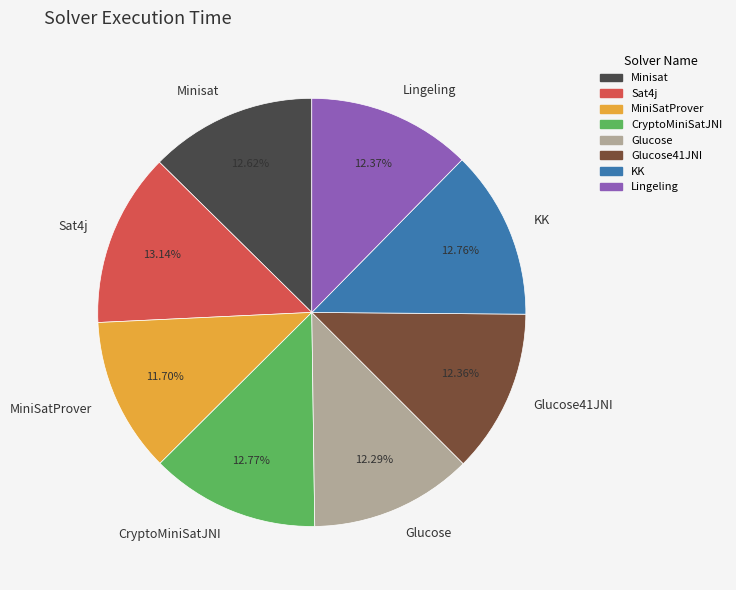

Approximately how many times larger is the value at Glucose compared to CryptoMiniSatJNI?

1.0